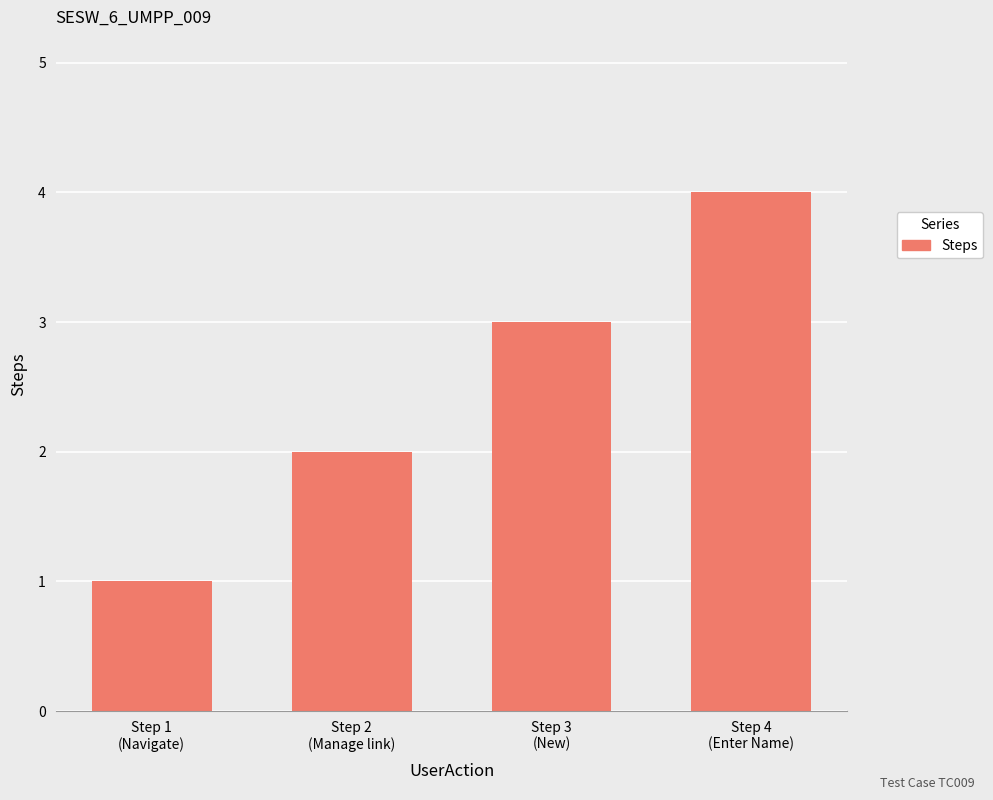

How many data points are less than 3?

2